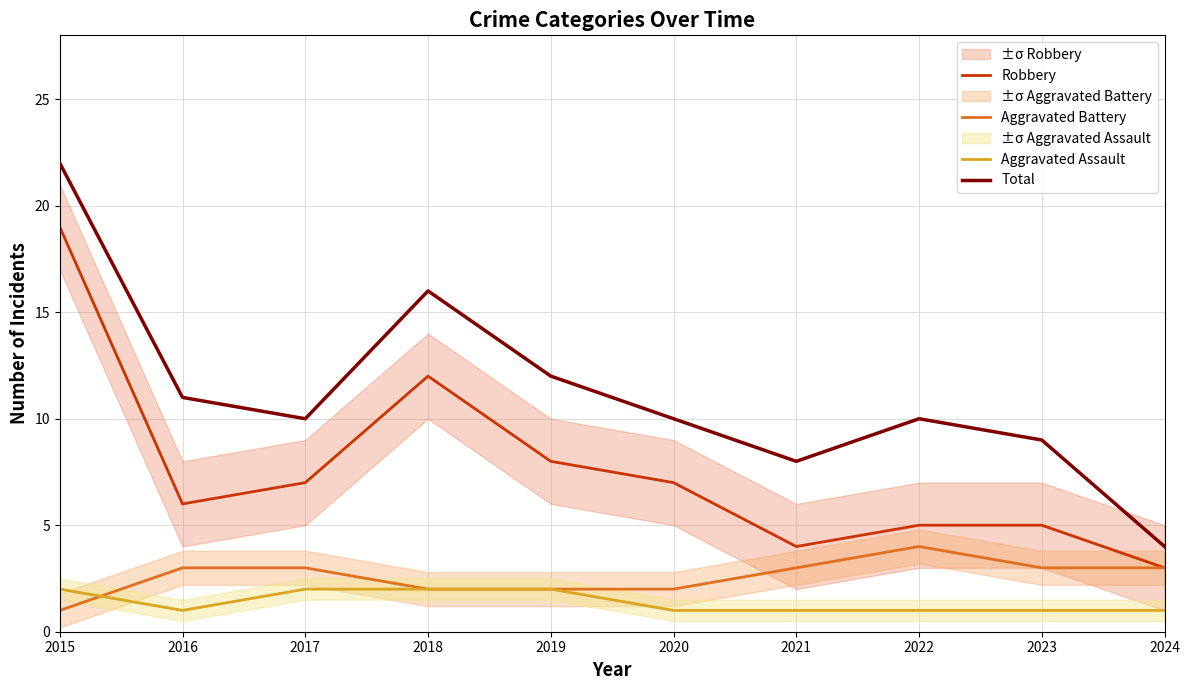

List the labels in order of Total value, smallest first.

2024, 2021, 2023, 2017, 2020, 2022, 2016, 2019, 2018, 2015